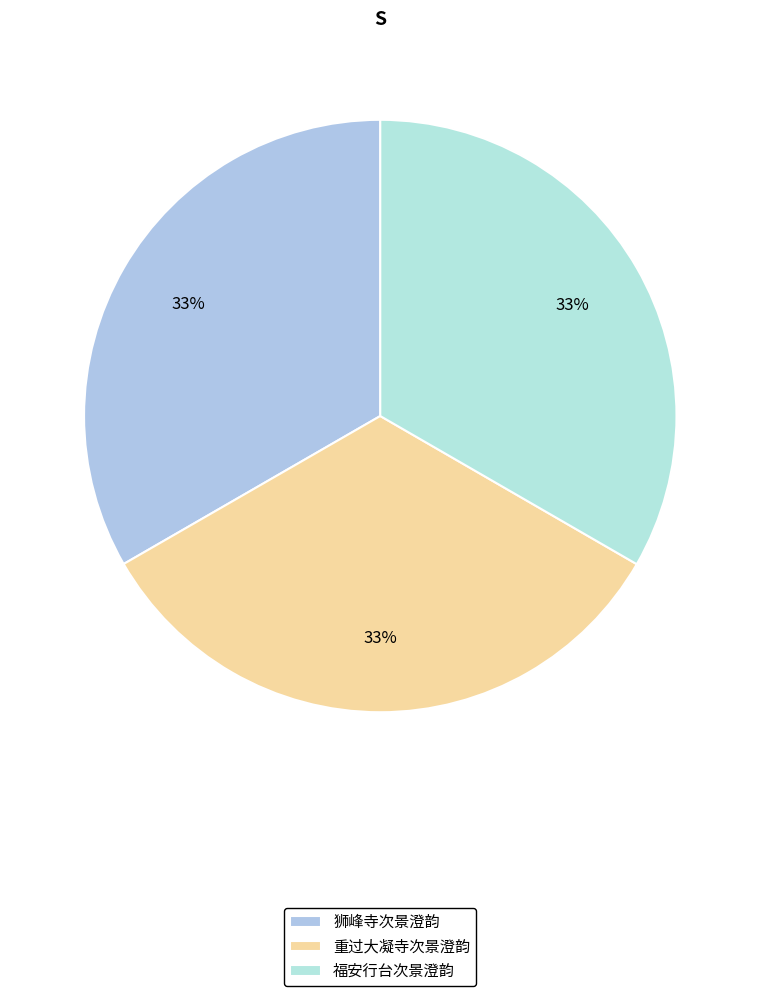

What is the total percentage of 福安行台次景澄韵 and 重过大凝寺次景澄韵?

66.7%